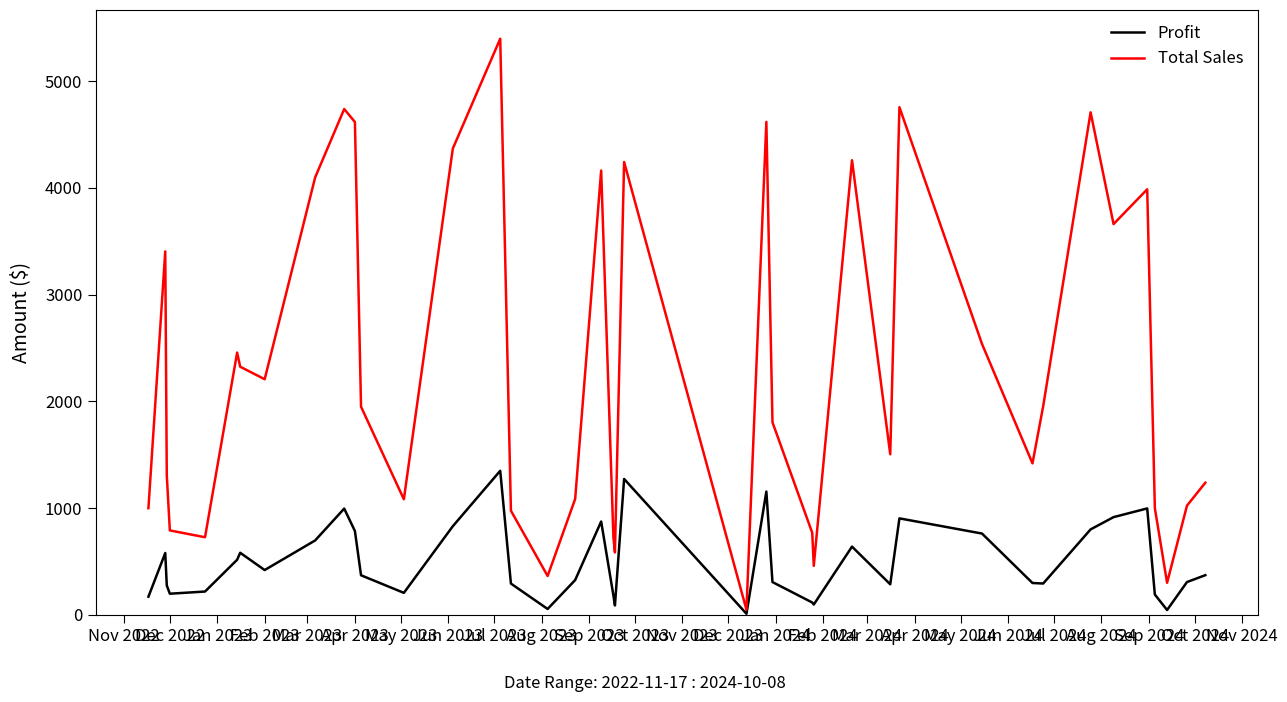

What is the maximum value shown in the chart?

5396.6